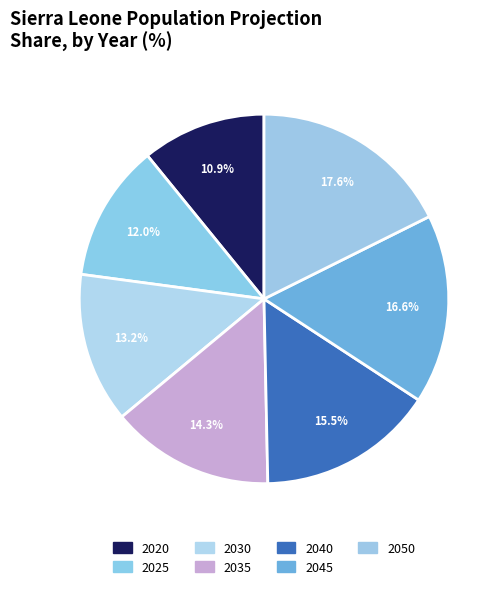

The 2020 slice represents 1% of the pie. True or false?

False